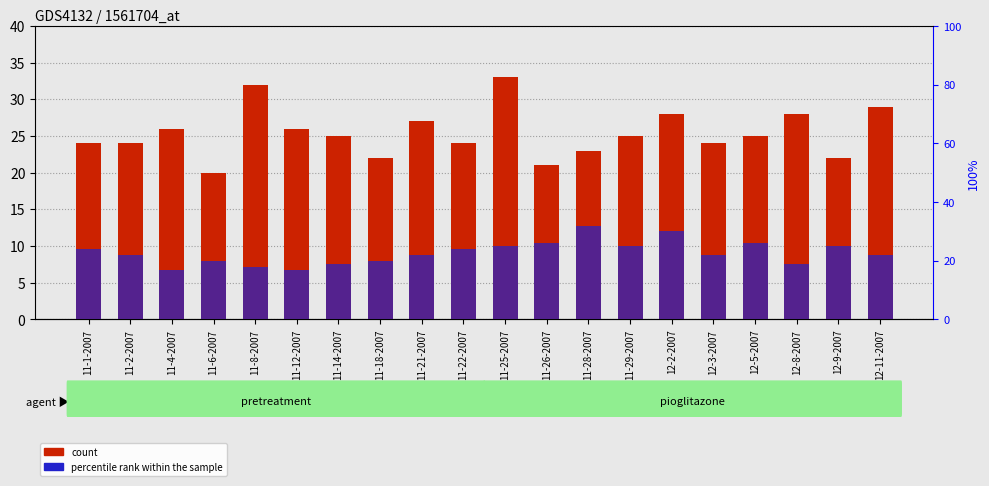

How many categories are shown in the chart?

20